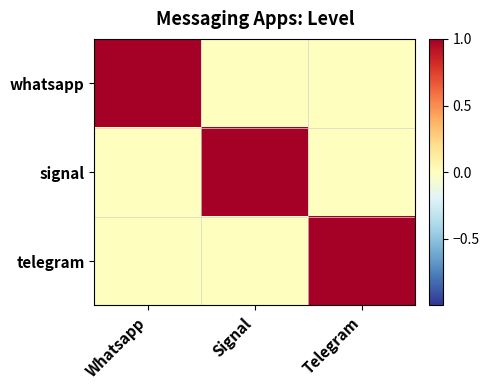

At how many categories does at least one series exceed 0?

3